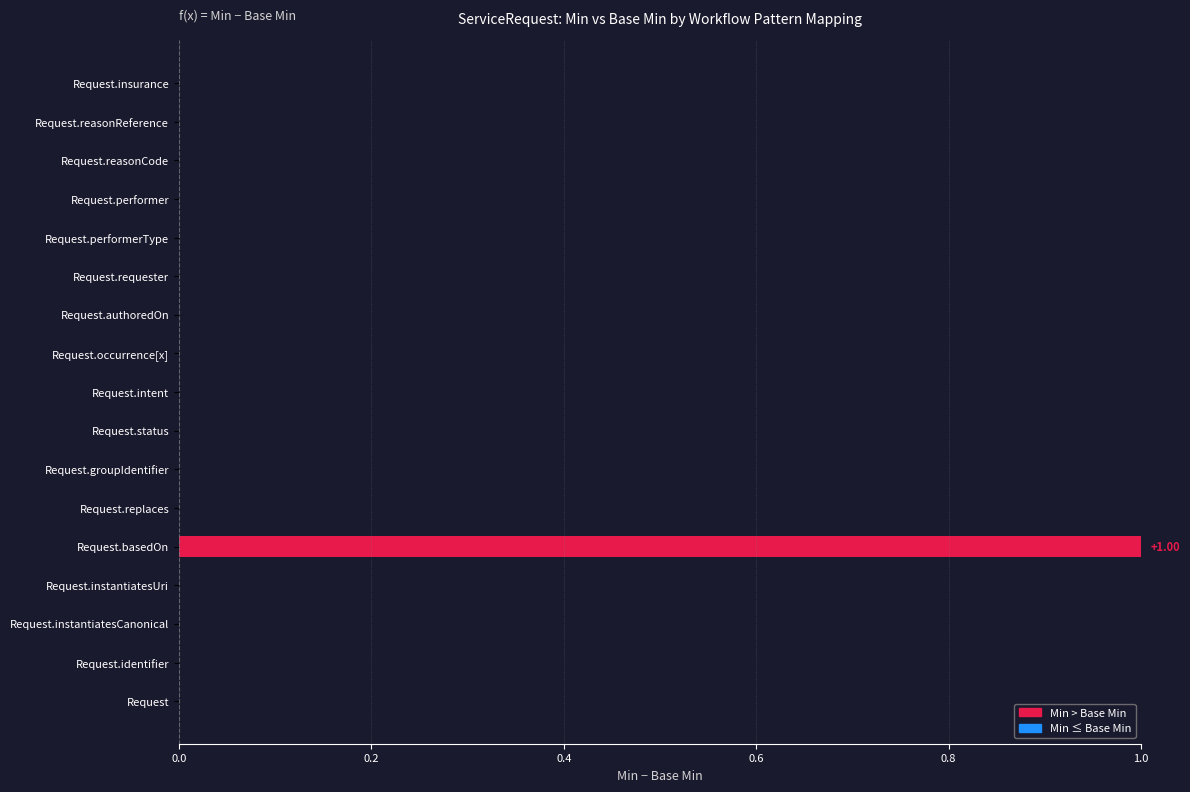

Does the chart contain stacked bars?

No